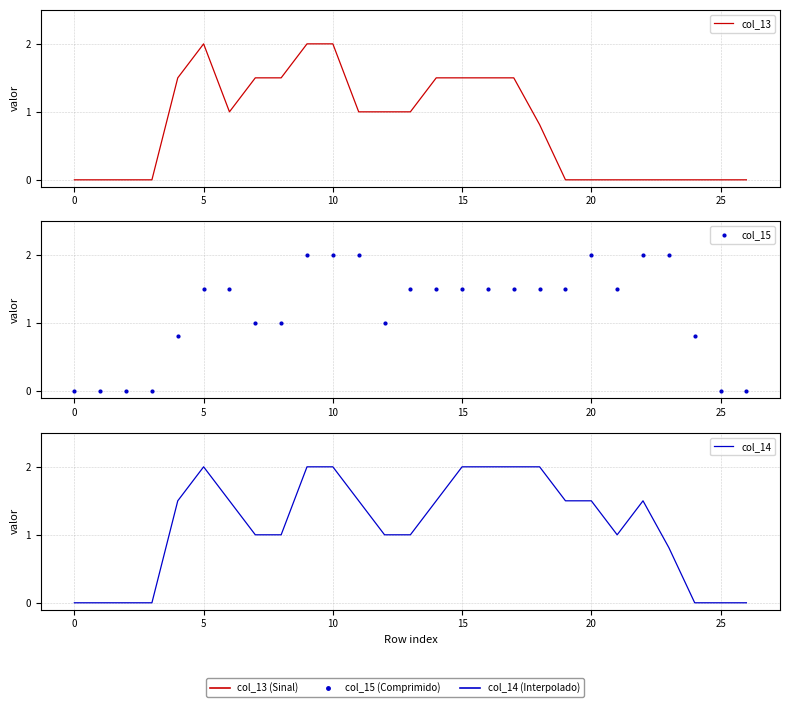

What is the sum of the col_15 values at 22 and 21?

3.5